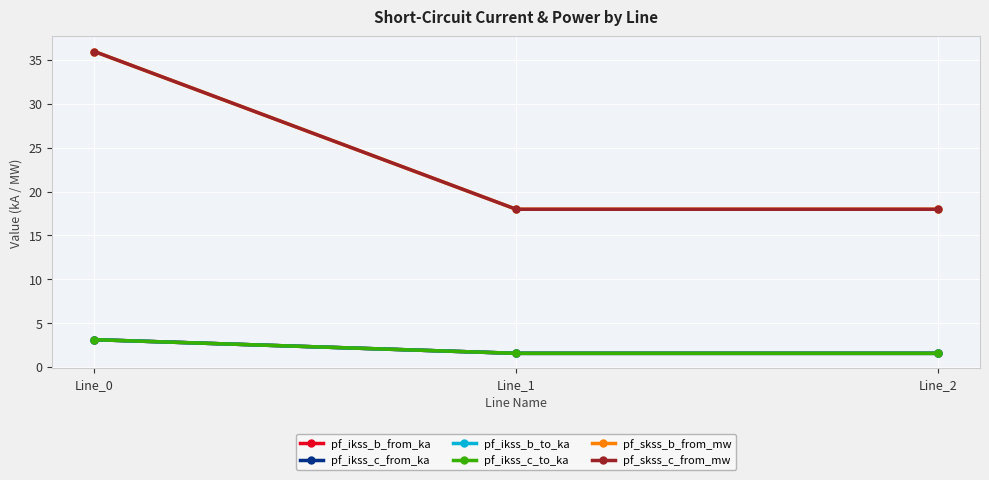

Is this an area chart (filled region under the line)?

No